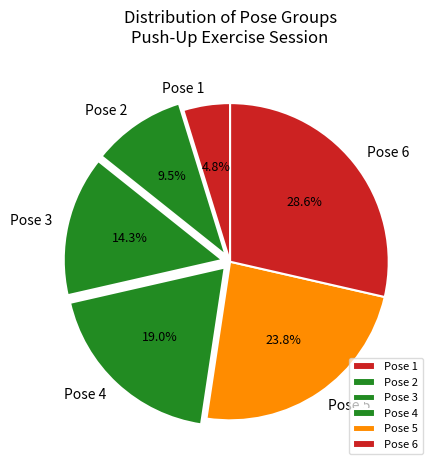

Is there any slice that represents more than half of the pie?

No